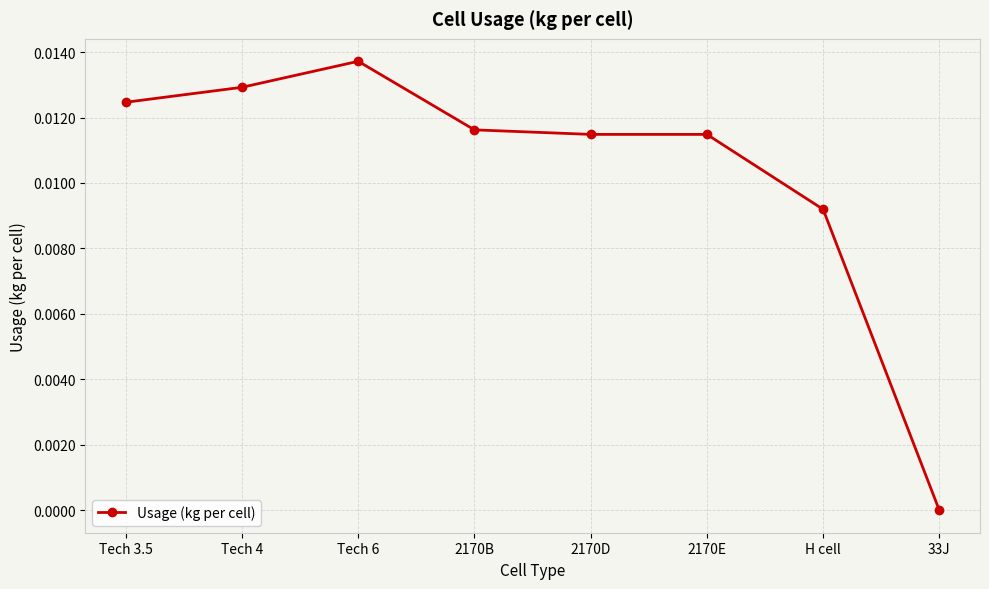

Where is the data nearest to the value 0?

33J